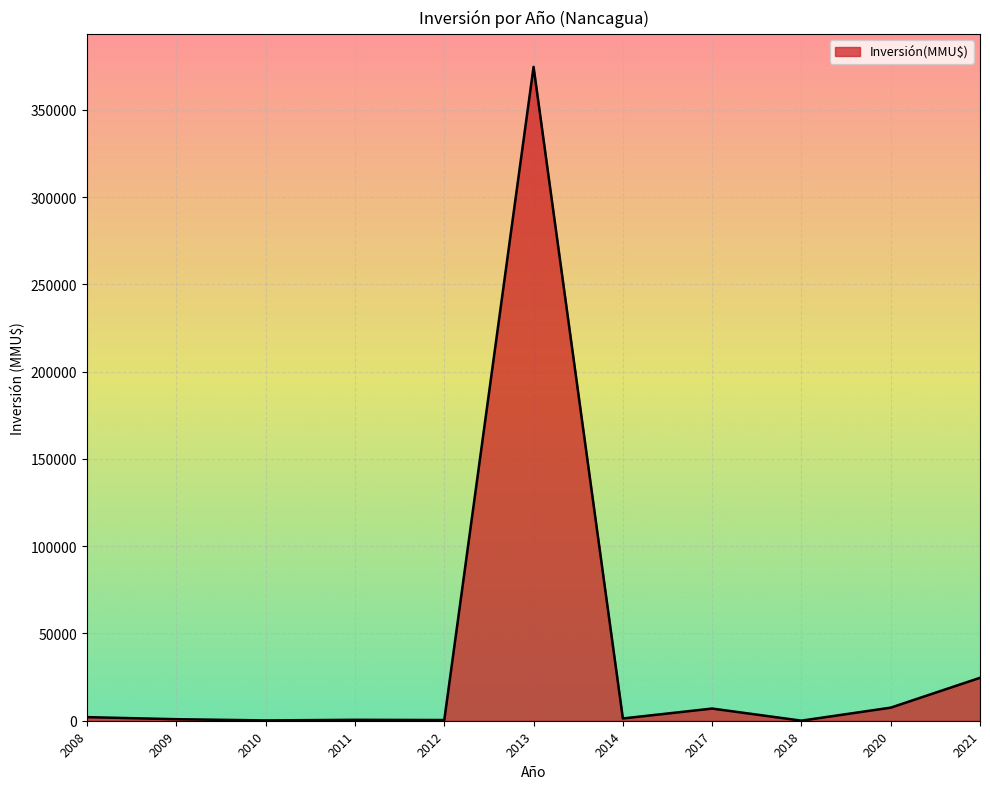

What is the difference between the maximum and minimum values?

374590